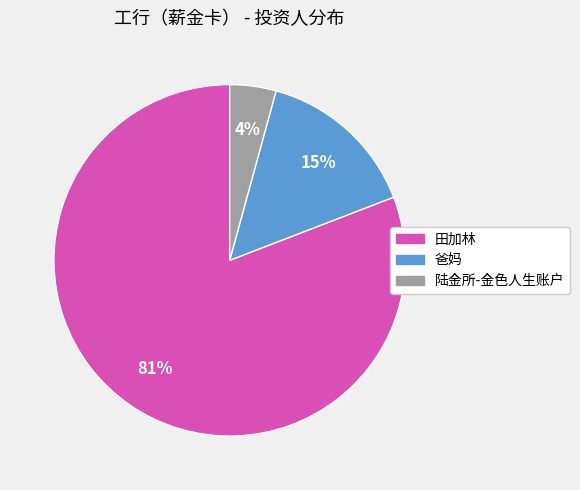

Combined, do 陆金所-金色人生账户 and 爸妈 account for over 50%?

No